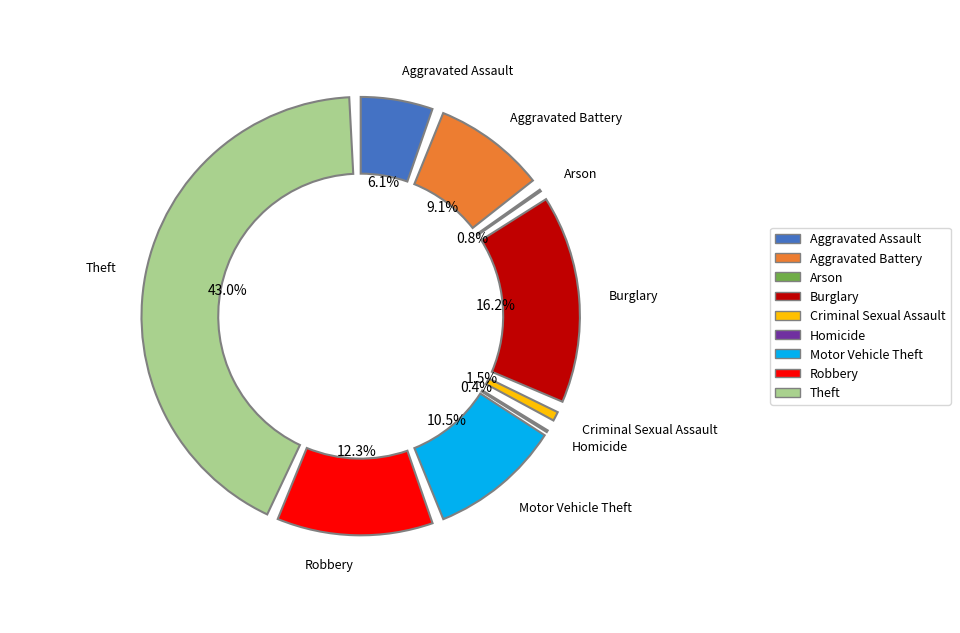

To the nearest percent, what is the difference between the largest and smallest slice percentages?

43%